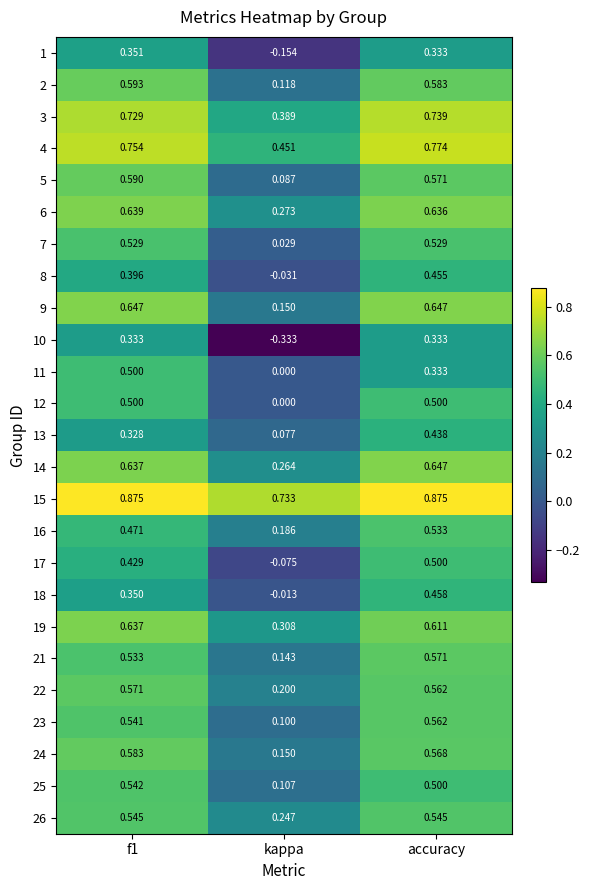

Which series has the largest total across all categories?

15